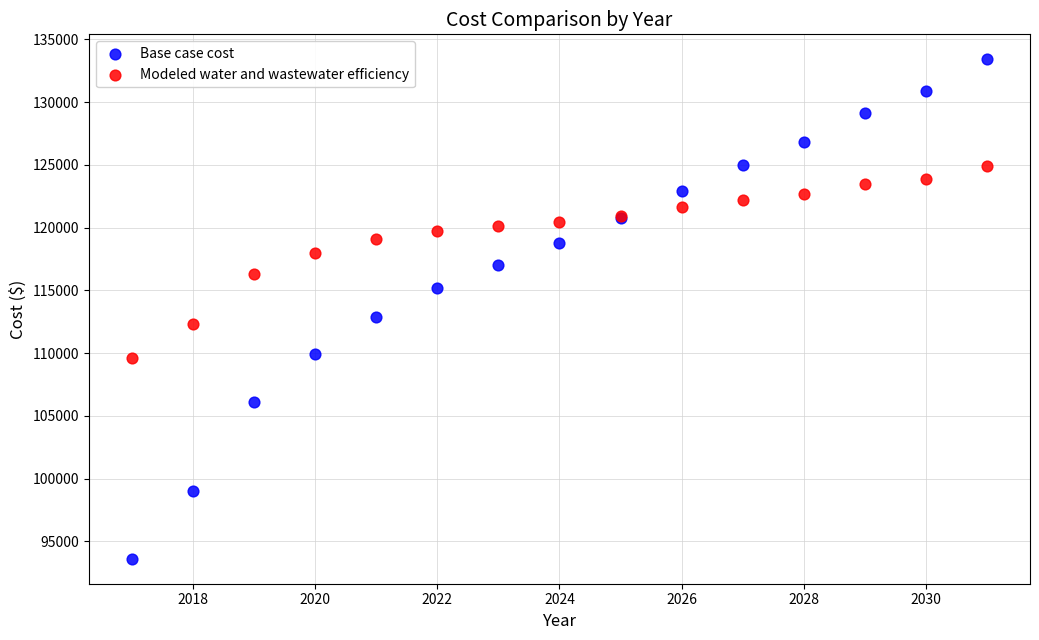

What is the X range (max minus min) for the scatter plot?

14.0